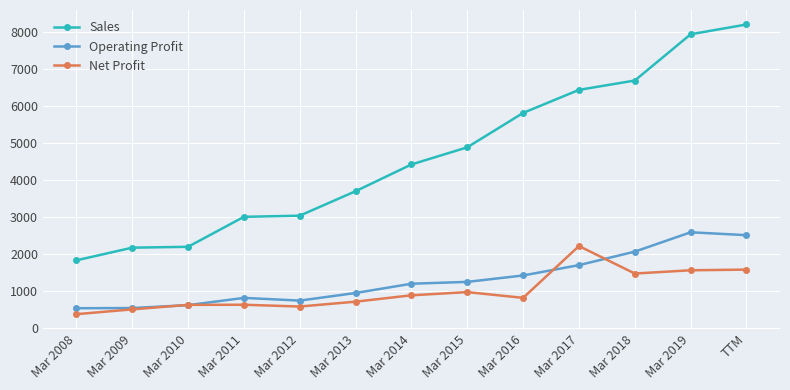

True or false: Sales and Net Profit intersect in this chart.

False